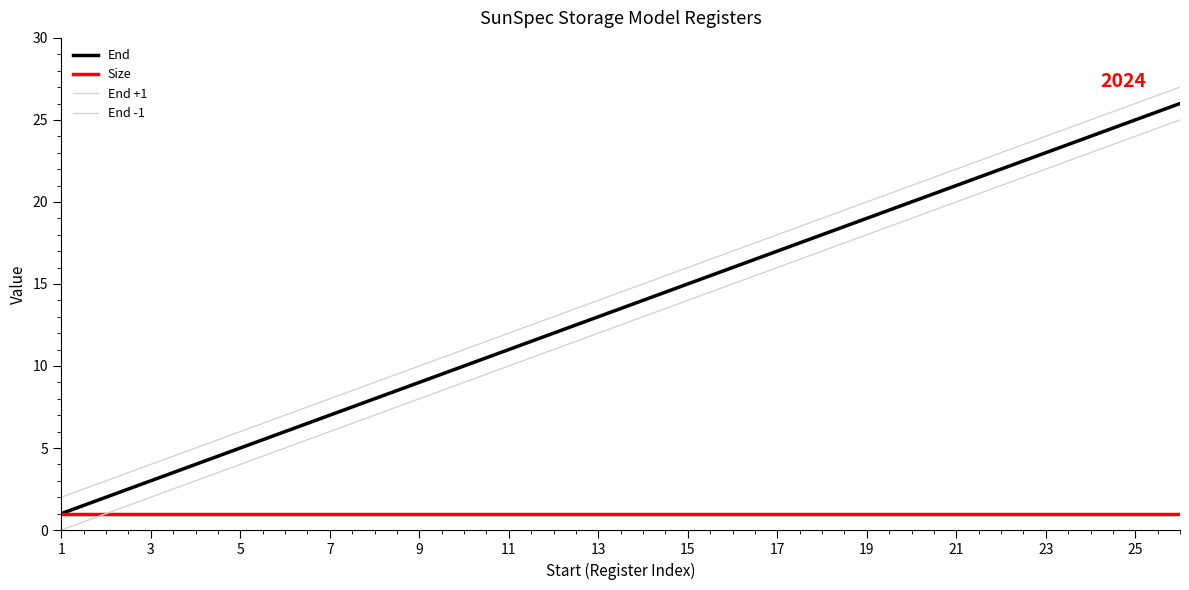

True or false: Size and End -1 cross at least once.

False